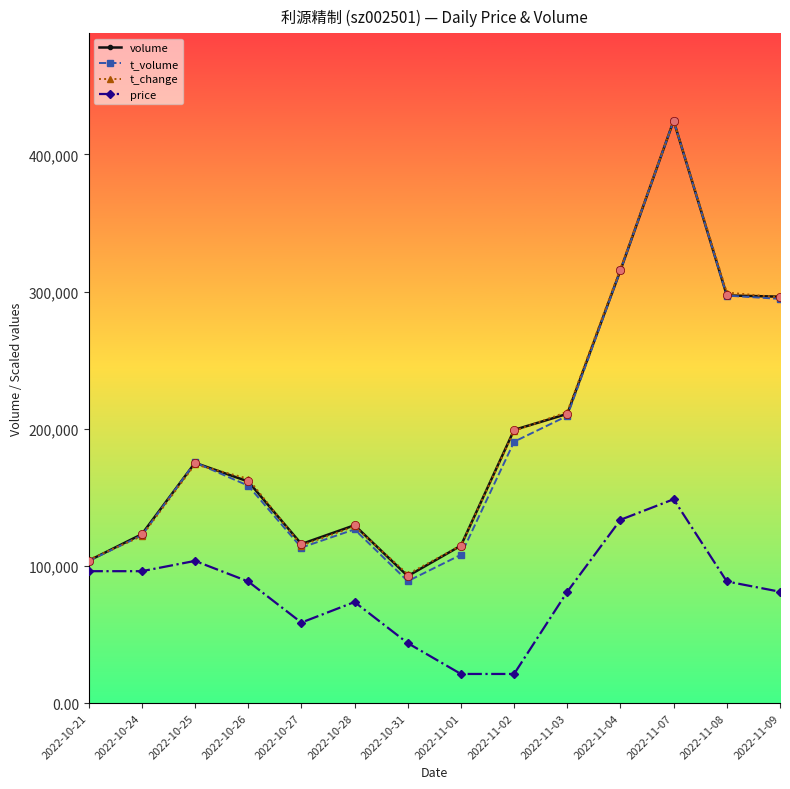

How many interior local peaks does the price series have?

3